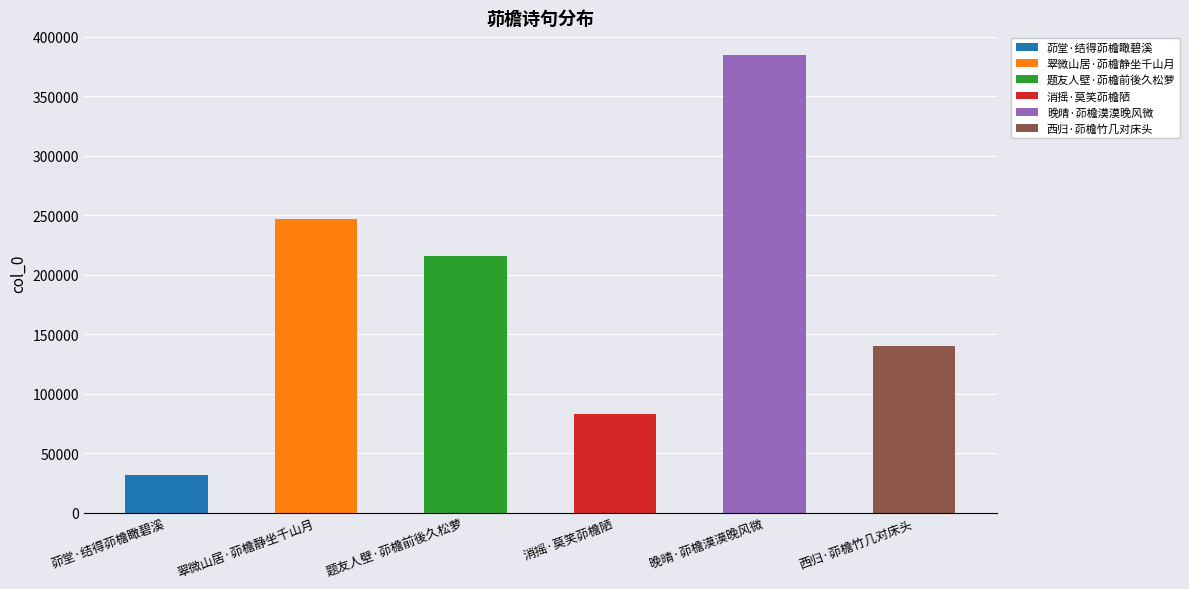

Where is the data nearest to the value 208133?

题友人壁·茆檐前後久松萝